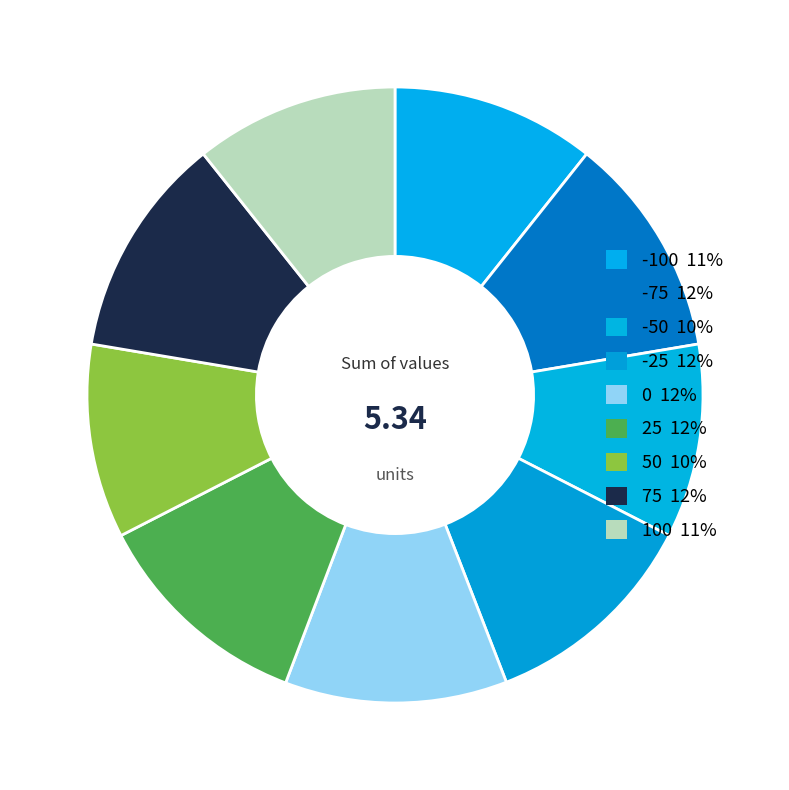

How many segments does this pie chart have?

9